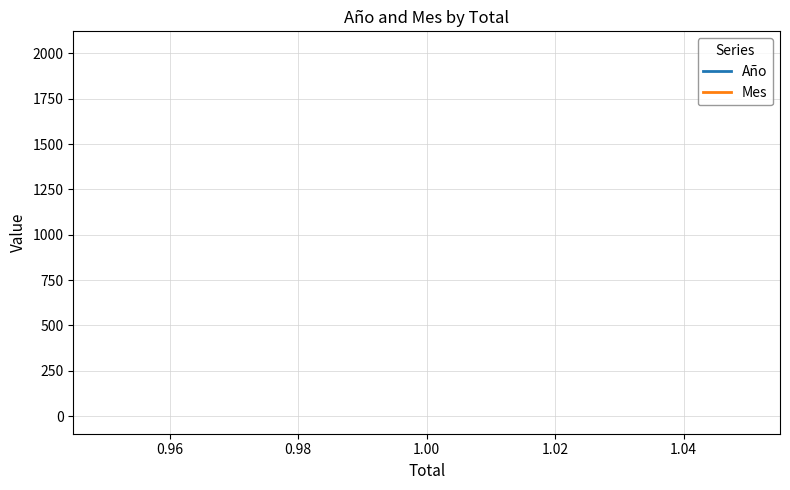

Which series has the widest spread of values?

Año